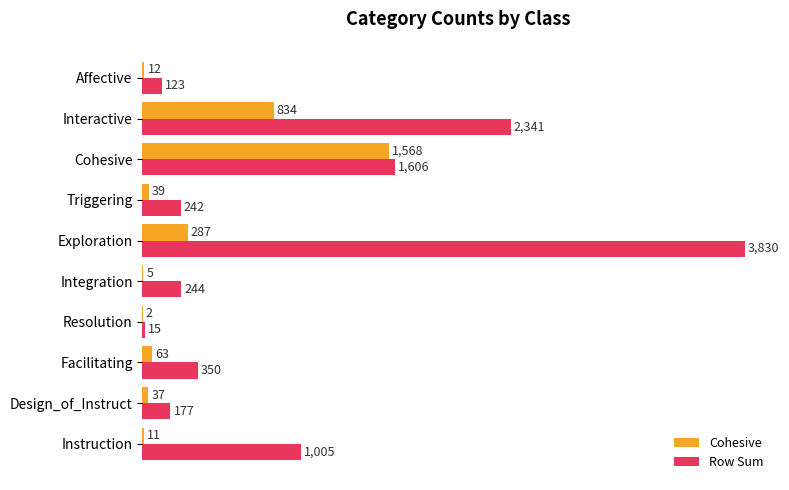

What is the approximate value of Cohesive at Design_of_Instruct, to the nearest 10?

40